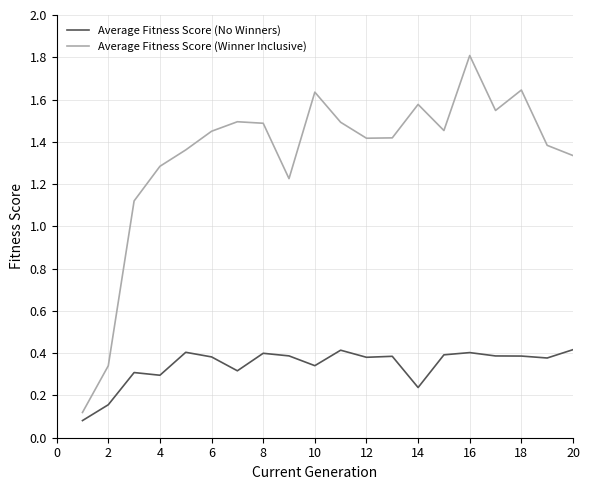

Which series has the widest spread of values?

Average Fitness Score (Winner Inclusive)